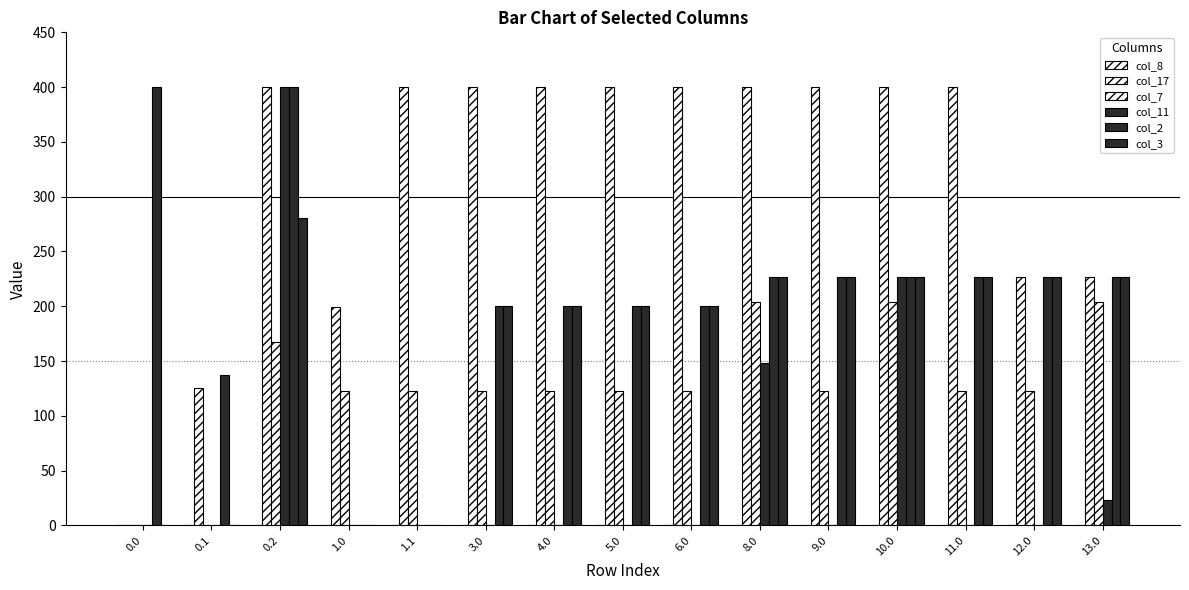

Which series has the largest total across all categories?

col_17